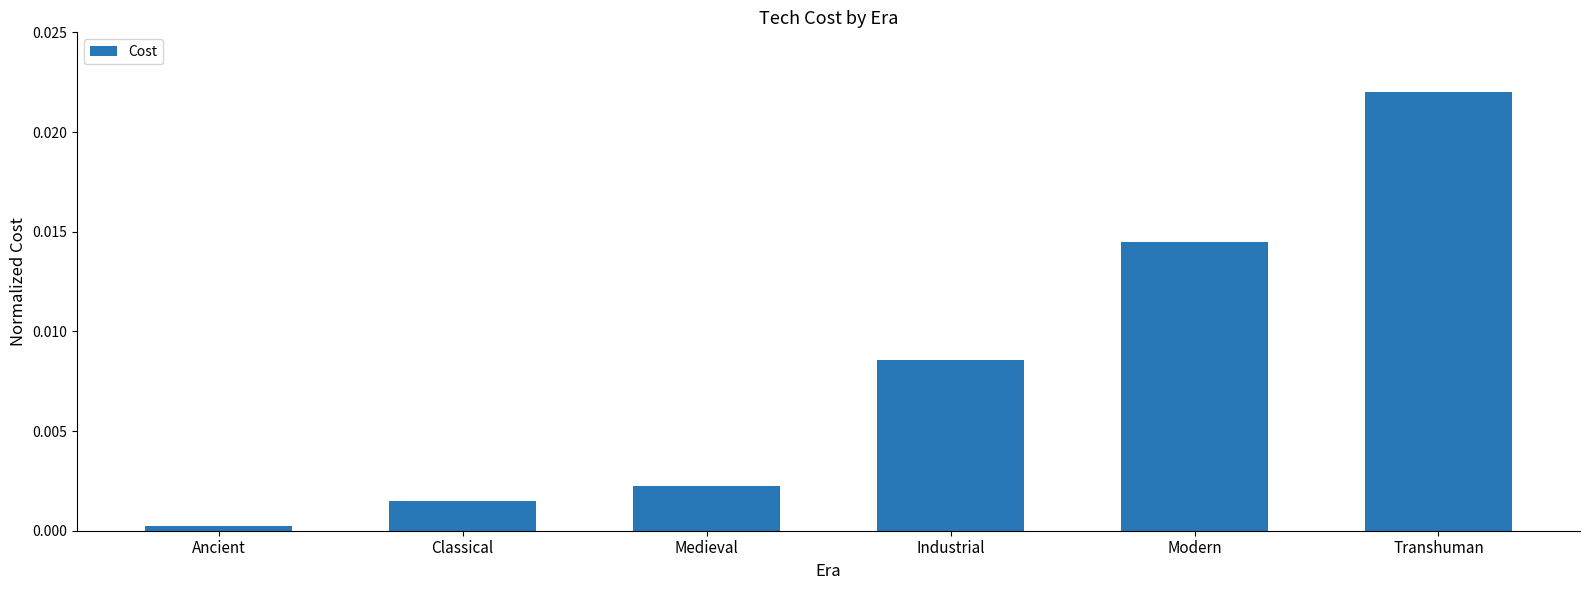

What position from the left is Transhuman?

6